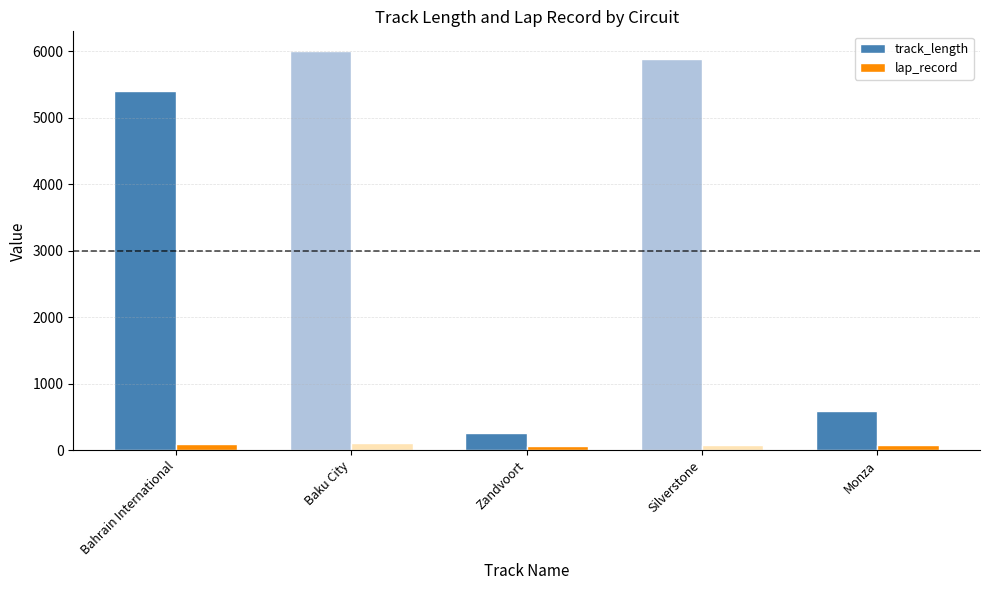

What is the difference between the highest and lowest values at Zandvoort?

188